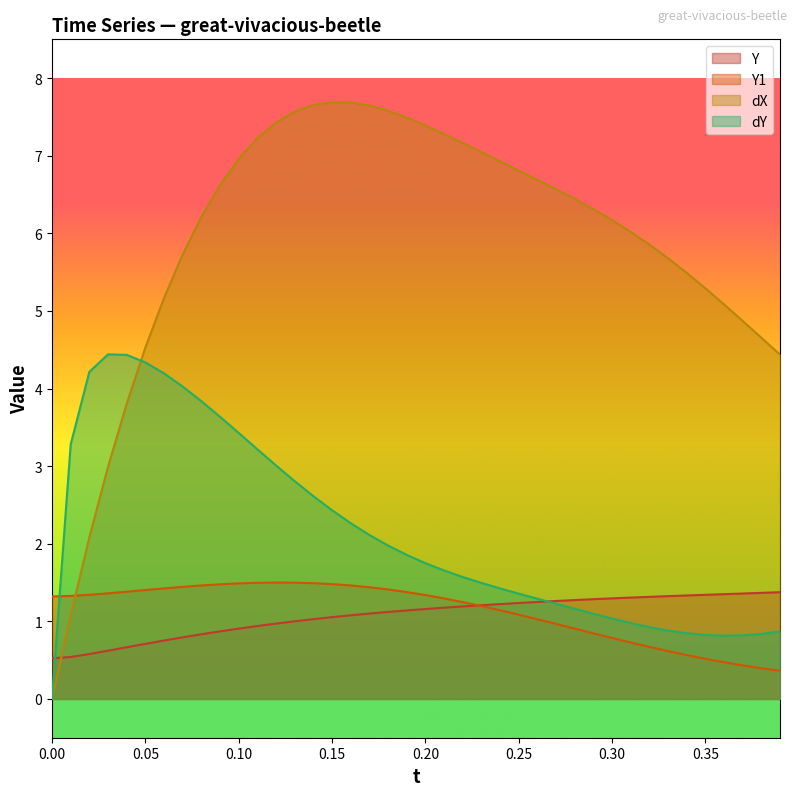

True or false: Y1 has more than 1 interior local peaks.

False